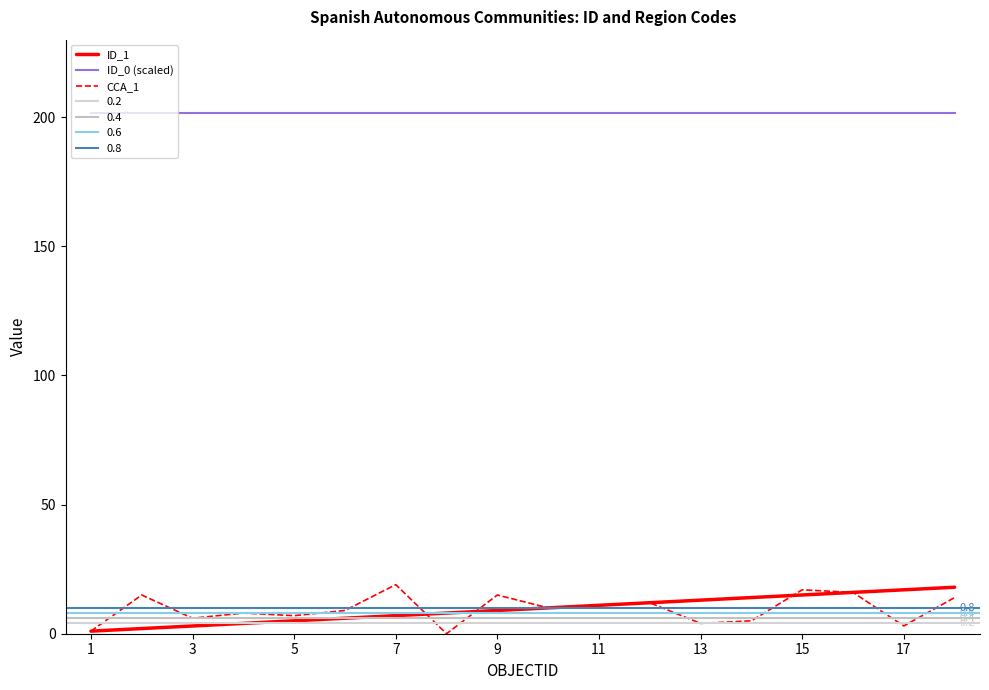

Reading left to right, what are all the values shown in this chart?

ID_1: 1.0	2.0	3.0	4.0	5.0	6.0	7.0	8.0	9.0	10.0	11.0	12.0	13.0	14.0	15.0	16.0	17.0	18.0
ID_0 (scaled): 201.5	201.5	201.5	201.5	201.5	201.5	201.5	201.5	201.5	201.5	201.5	201.5	201.5	201.5	201.5	201.5	201.5	201.5
CCA_1: 1.0	15.0	6.0	8.0	7.0	9.0	19.0	0.0	15.0	10.0	11.0	12.0	4.0	5.0	17.0	16.0	3.0	14.0